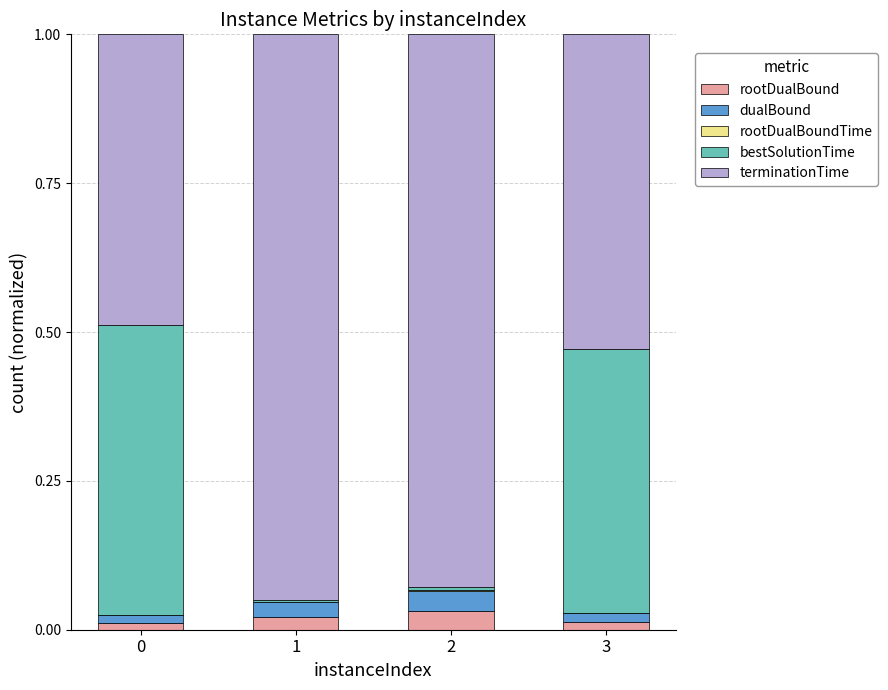

True or false: bestSolutionTime has a value of 0.0 at 1.

True